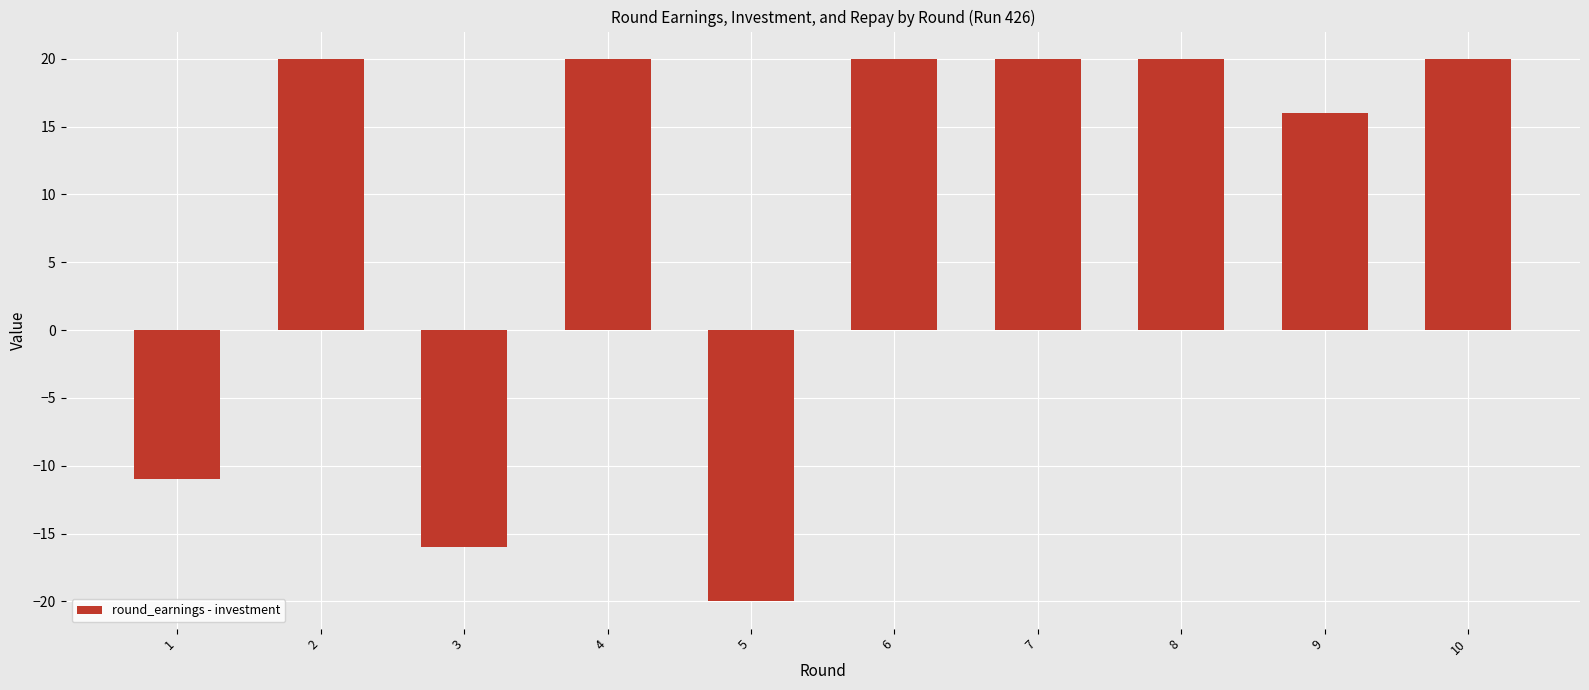

What is the approximate value at 3, to the nearest 10?

-20